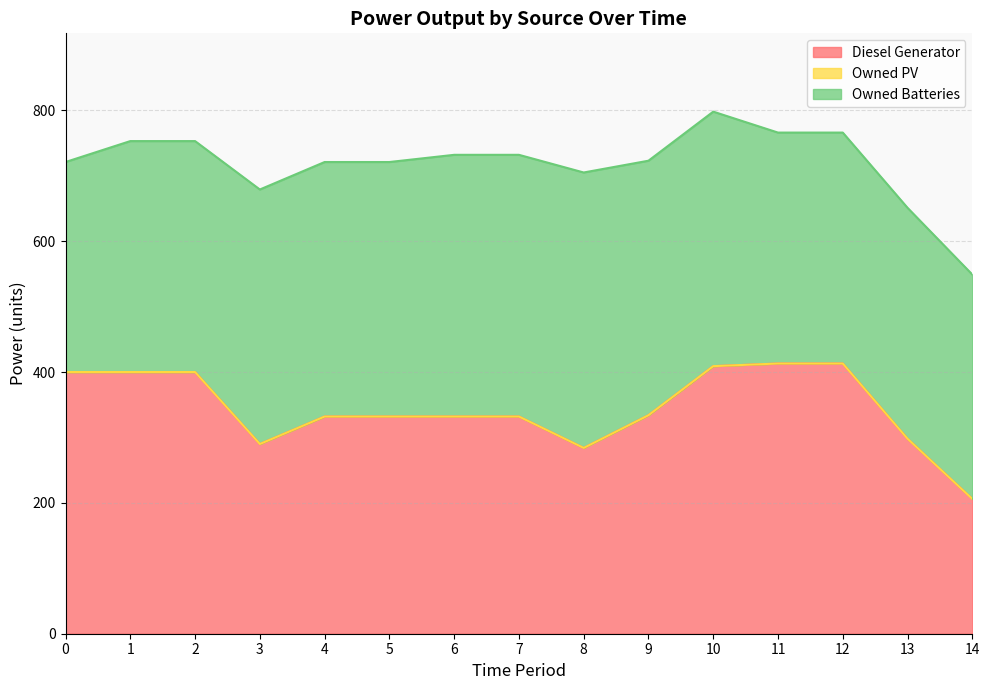

Reading left to right, what are all the values shown in this chart?

Diesel Generator: 400	400	400	290	332	332	332	332	284	334	409	413	413	298	206
Owned PV: 0	0	0	0	0	0	0	0	0	0	0	0	0	0	0
Owned Batteries: 321	353	353	389	389	389	400	400	421	389	389	353	353	353	343